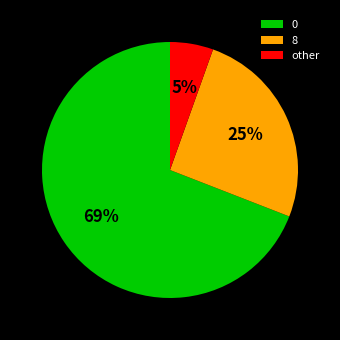

To the nearest percent, what is the average slice percentage?

33%